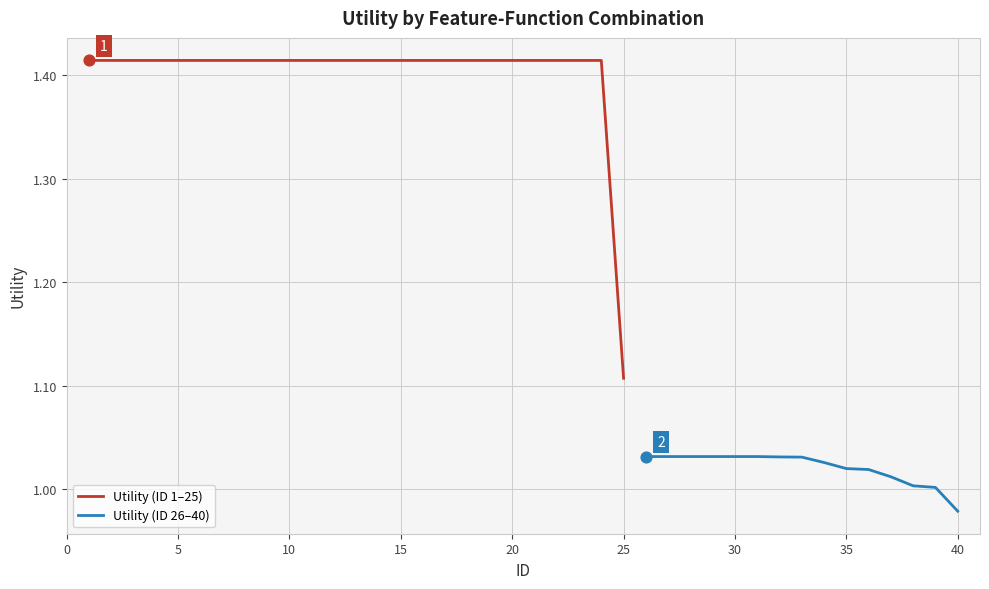

Approximately how many times larger is the value at 24 compared to 23?

1.0